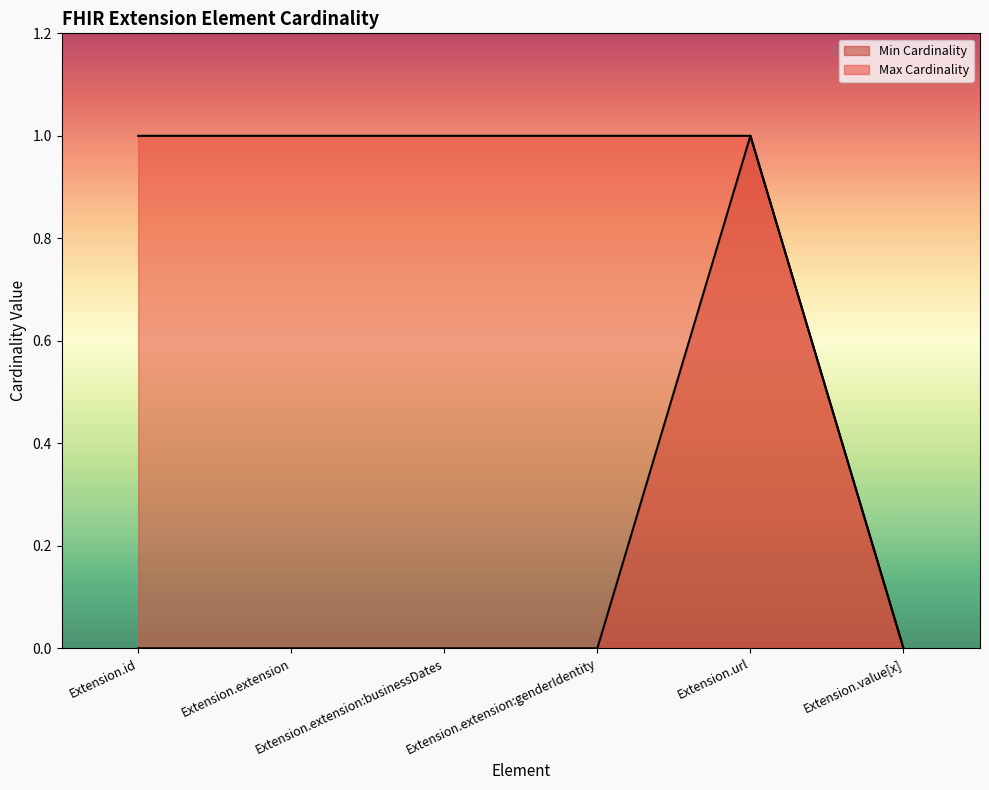

Reading left to right, extract all data points from this chart.

Min Cardinality: 0	0	0	0	1	0
Max Cardinality: 1	1	1	1	1	0